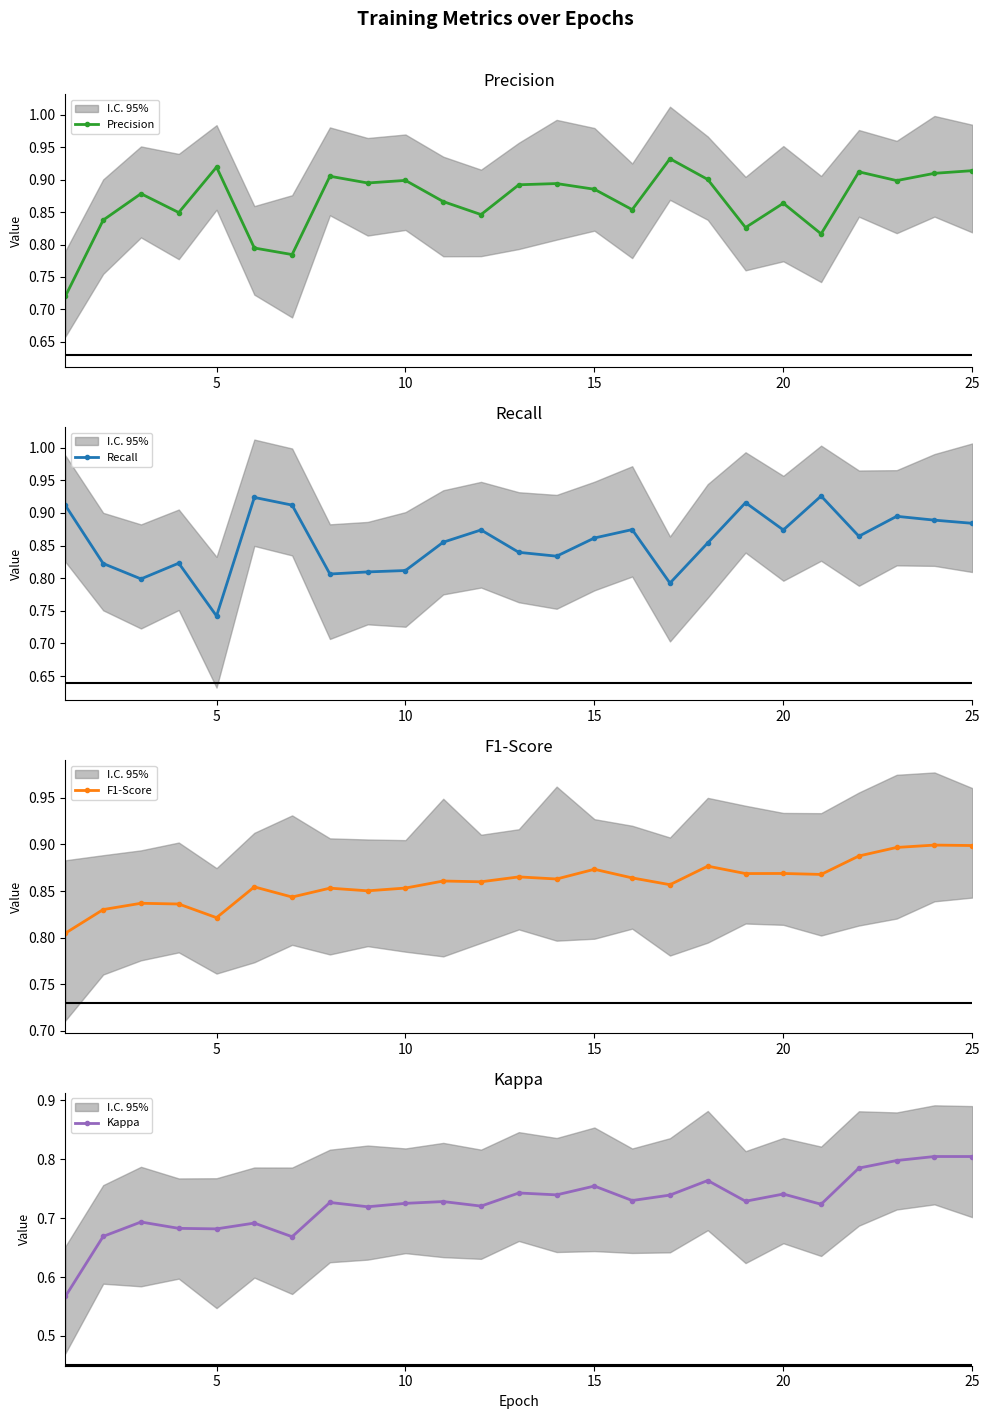

How many interior local valleys does the Precision series have?

8